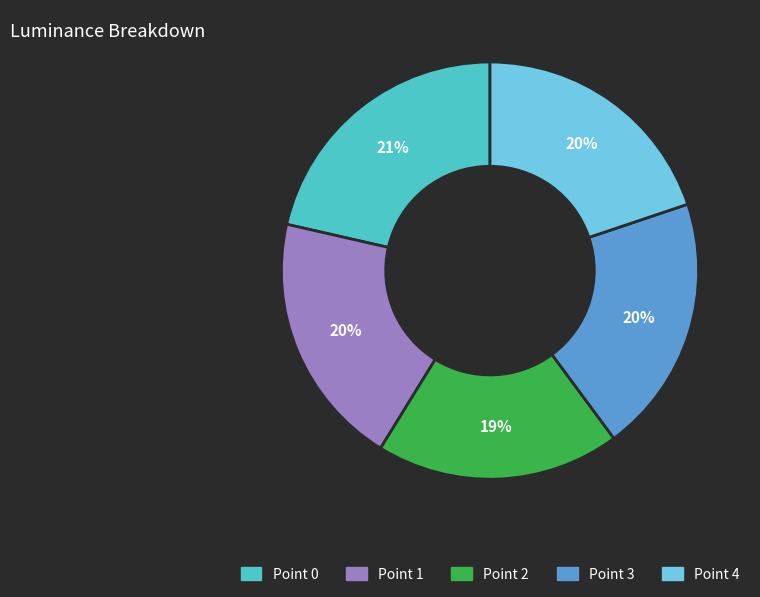

Between Point 0 and Point 1, which is larger?

Point 0